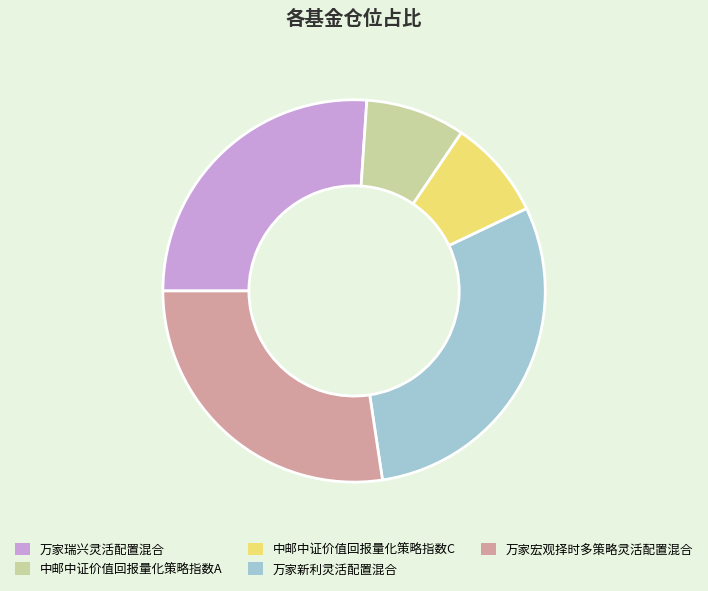

Approximately how many times larger is the value at 万家瑞兴灵活配置混合 compared to 中邮中证价值回报量化策略指数C?

3.1